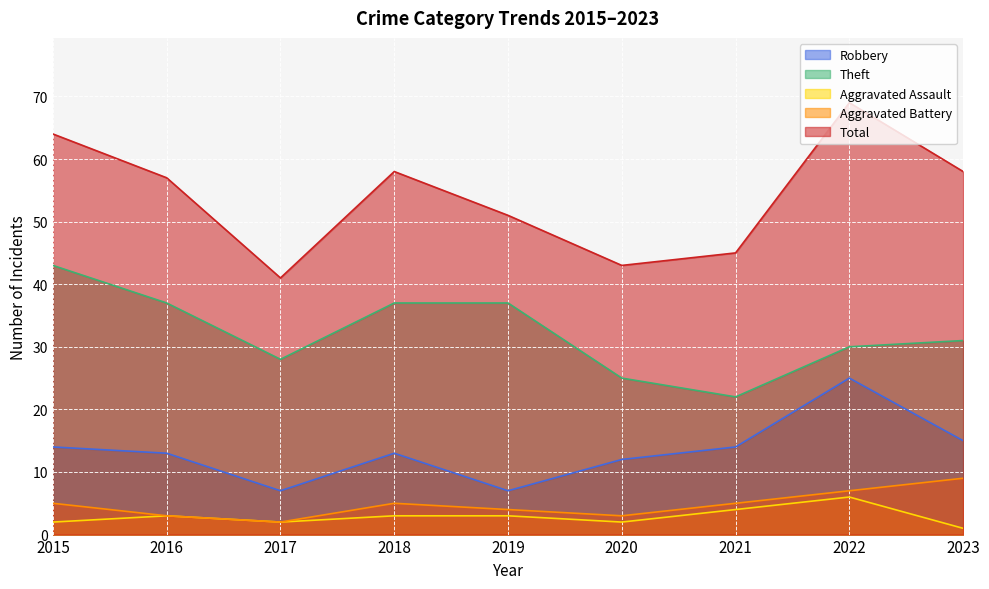

How many values in the Theft series are below 31?

4